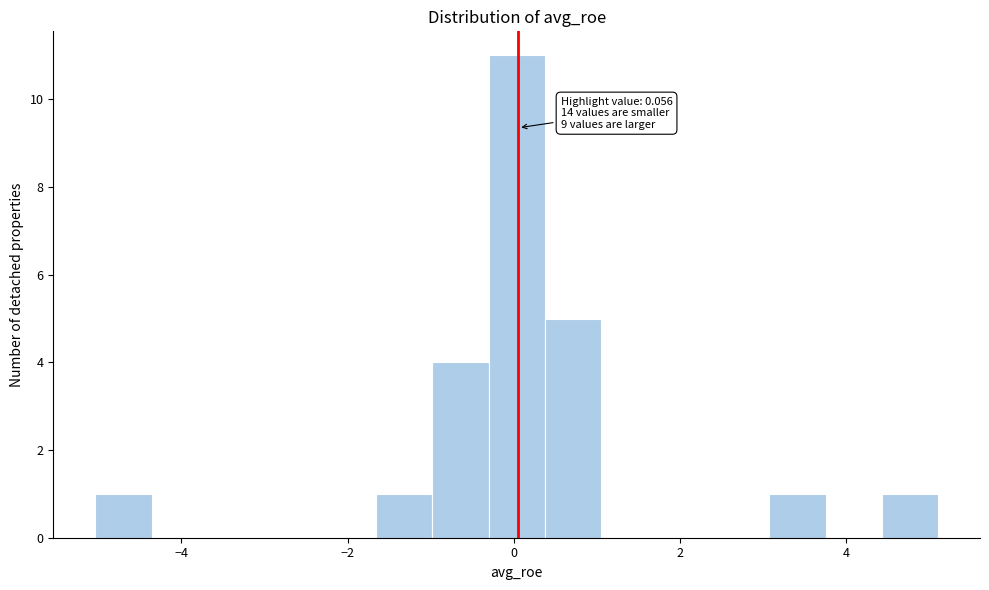

Around what value on the x-axis is the tallest bar? Give the approximate position of its centre, as read against the axis.

0.0